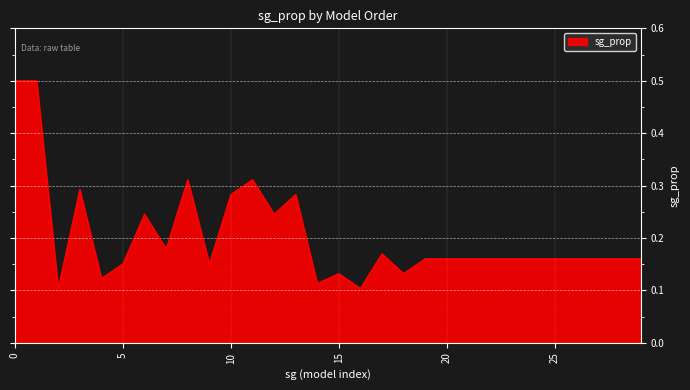

How many lines are shown in the chart?

1